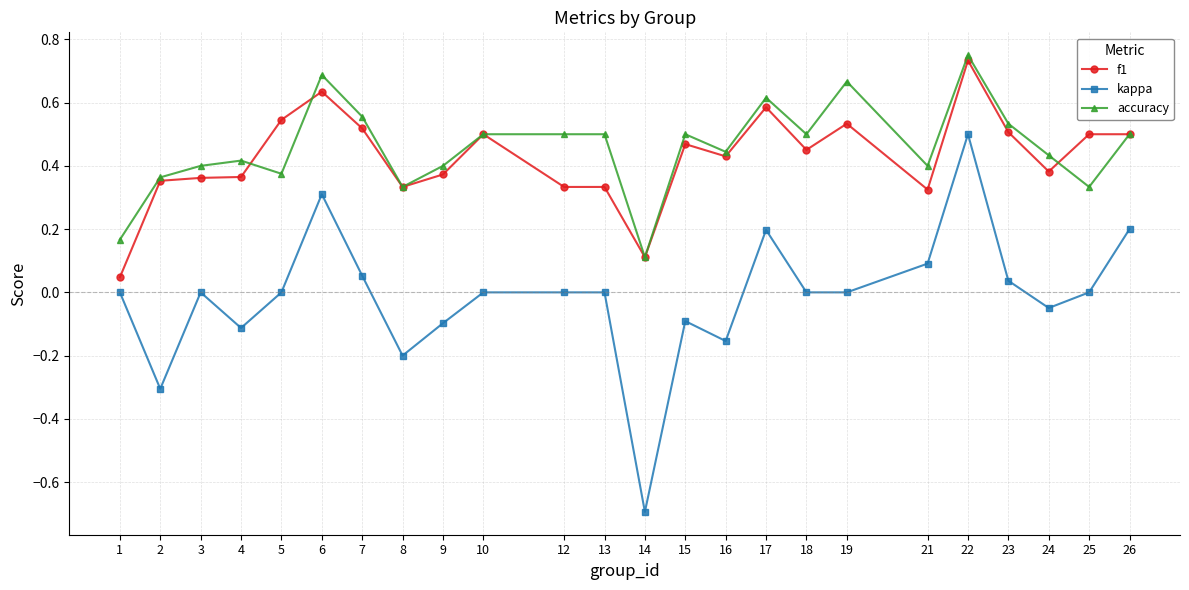

Between 2 and 3, which series saw the biggest shift?

kappa